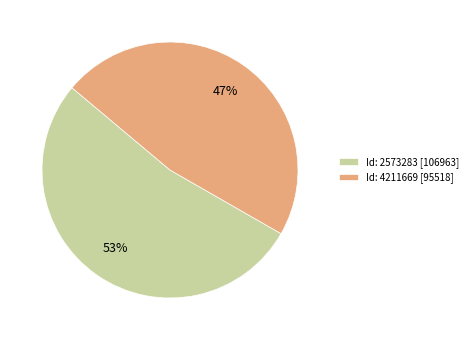

Which slice is the largest?

Id: 2573283 [106963]